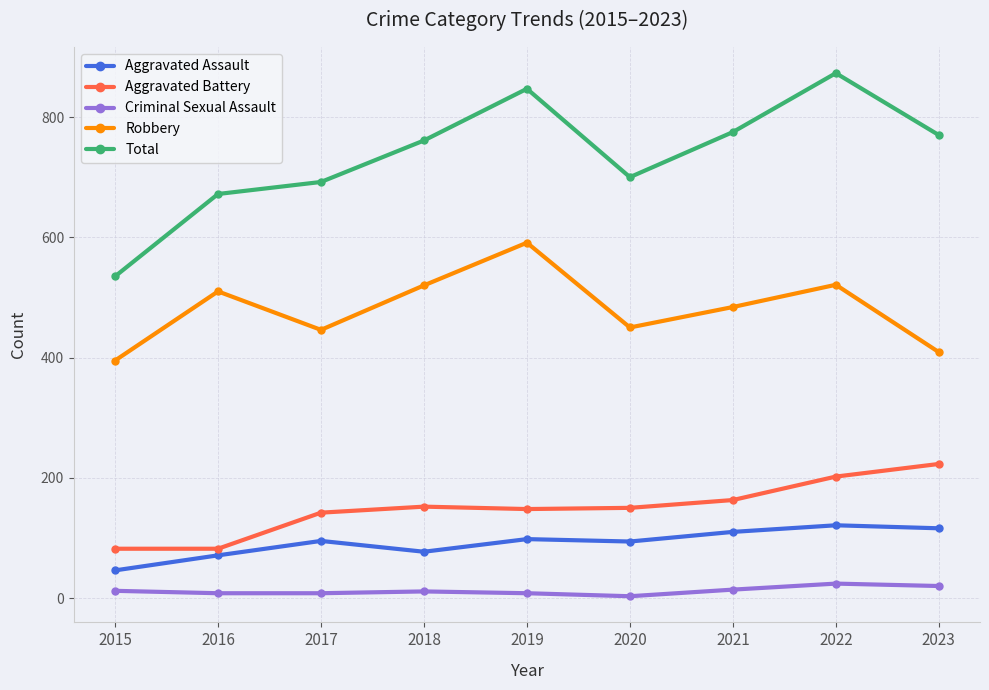

What is the average value of the Aggravated Battery series?

149